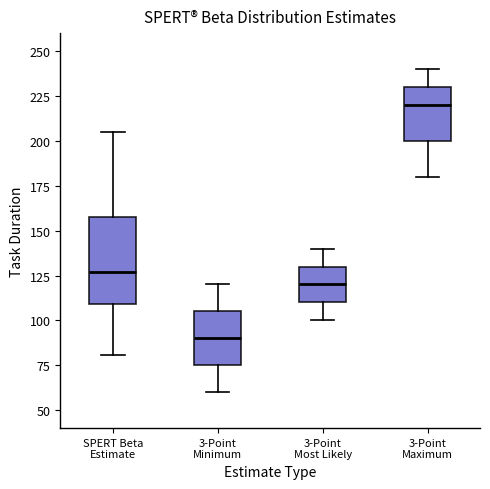

Which box is the tallest, from its lower edge to its upper edge?

SPERT Beta Estimate